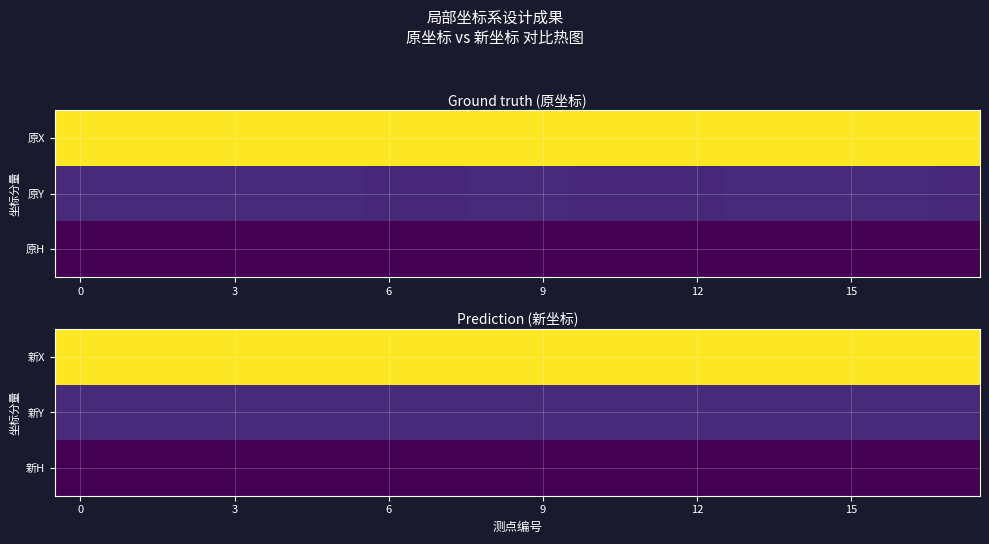

Reading left to right, what are all the values shown in this chart?

新X: 1.0	1.0	1.0	1.0	1.0	1.0	1.0	1.0	1.0	1.0	1.0	1.0	1.0	1.0	1.0	1.0	1.0	1.0
新Y: 0.1	0.1	0.1	0.1	0.1	0.1	0.1	0.1	0.1	0.1	0.1	0.1	0.1	0.1	0.1	0.1	0.1	0.1
新H: 0.0	0.0	0.0	0.0	0.0	0.0	0.0	0.0	0.0	0.0	0.0	0.0	0.0	0.0	0.0	0.0	0.0	0.0